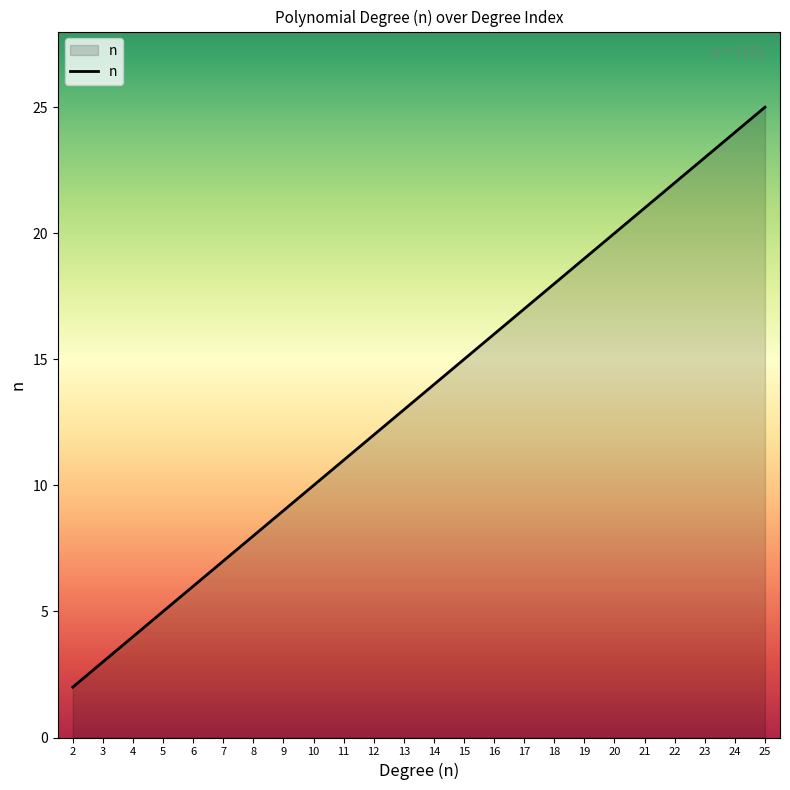

The value at 7 is 7. True or false?

True